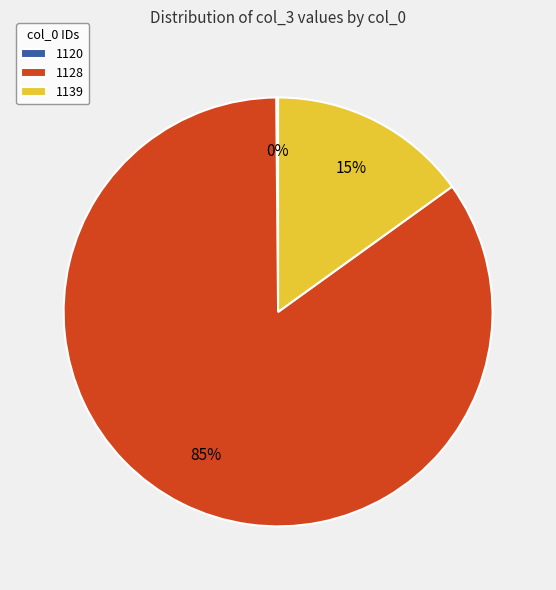

Do 1128 and 1139 together represent more than half of the pie?

Yes